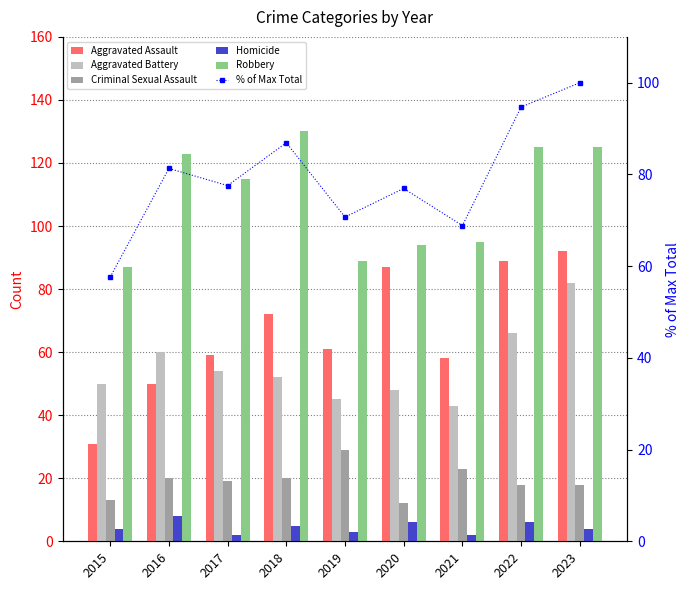

Which series changed the most between 2015 and 2017?

Aggravated Assault